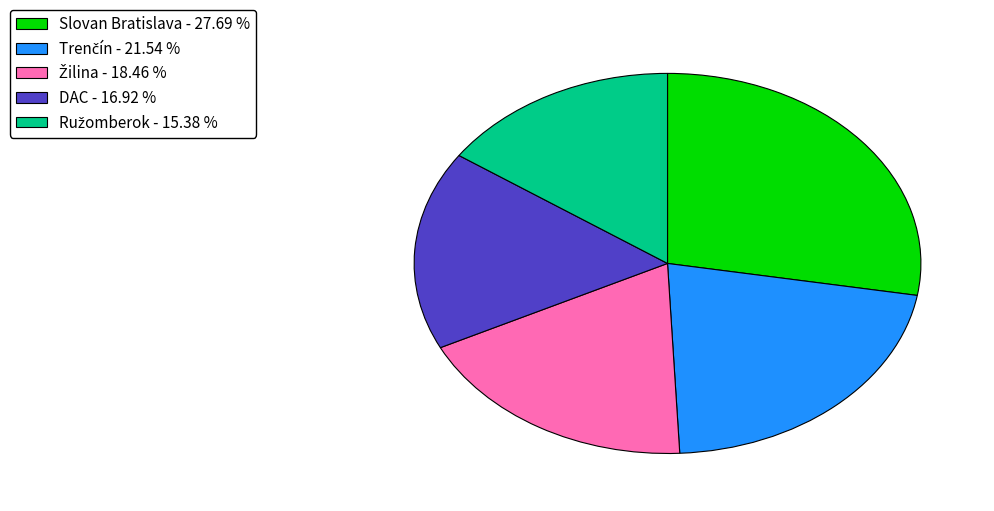

Which category has the biggest portion of the pie?

Slovan Bratislava - 27.69 %